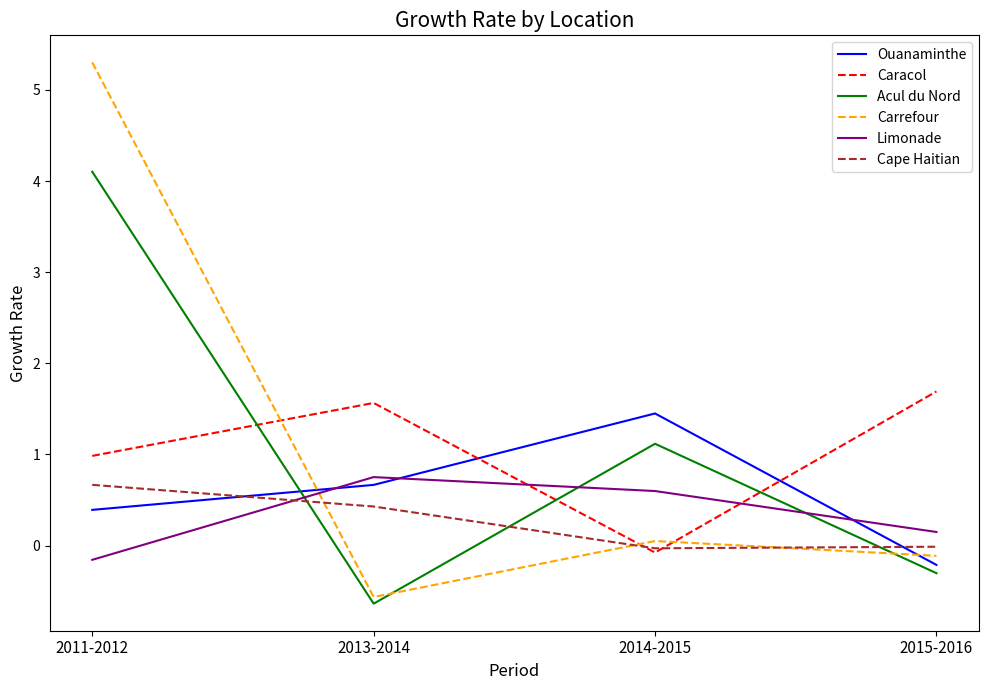

What position from the left is 2011-2012?

1